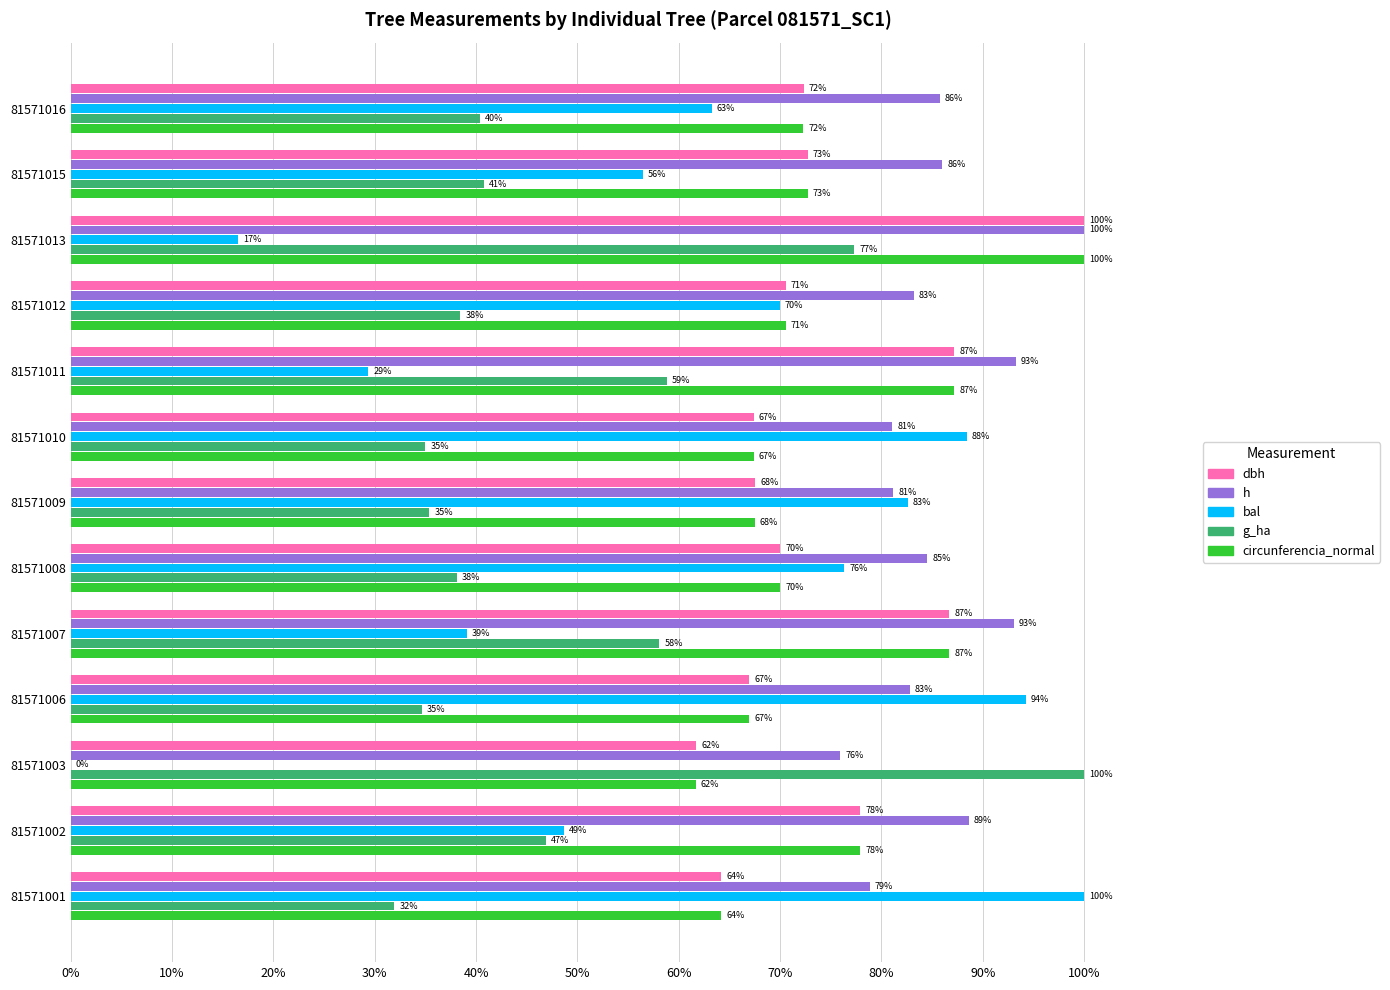

What is the maximum value shown in the chart?

100.0